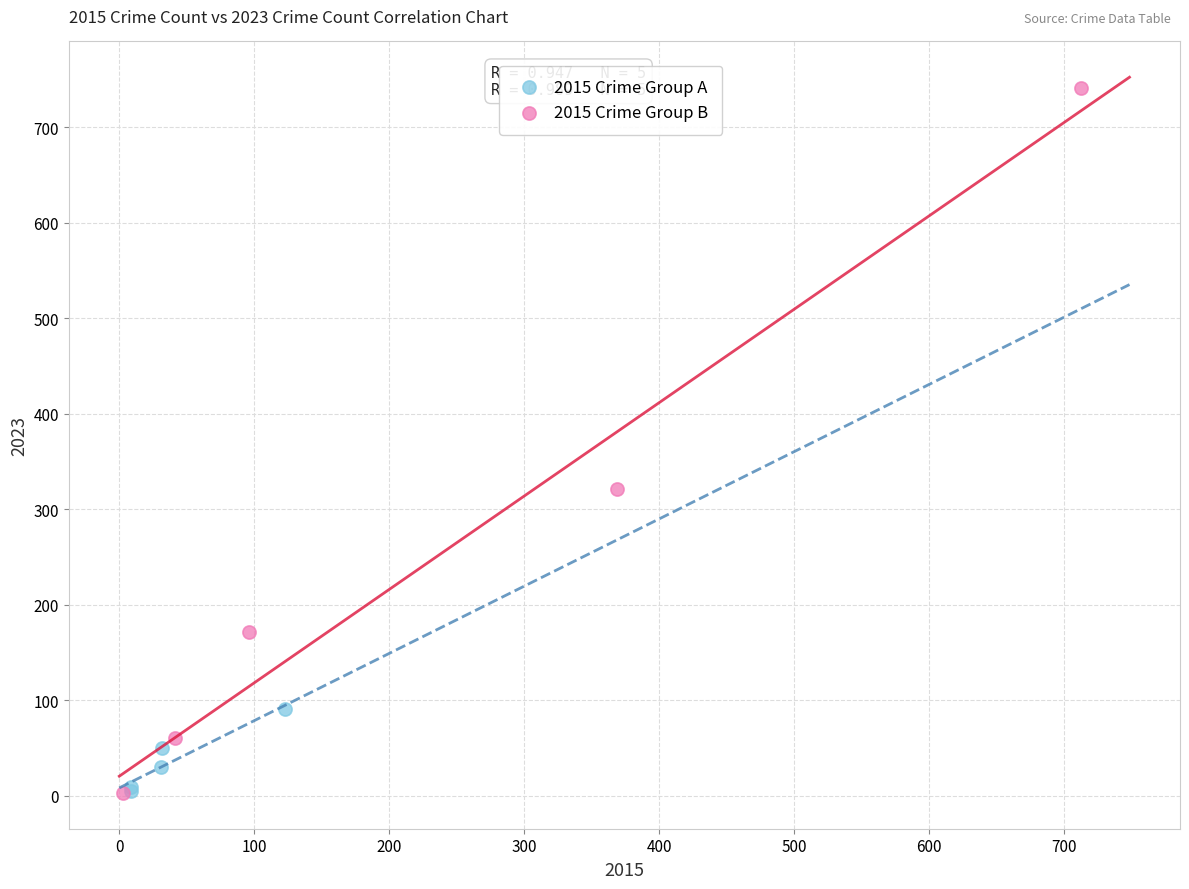

Which series has the largest Y range (max minus min)?

2015 Crime Group B